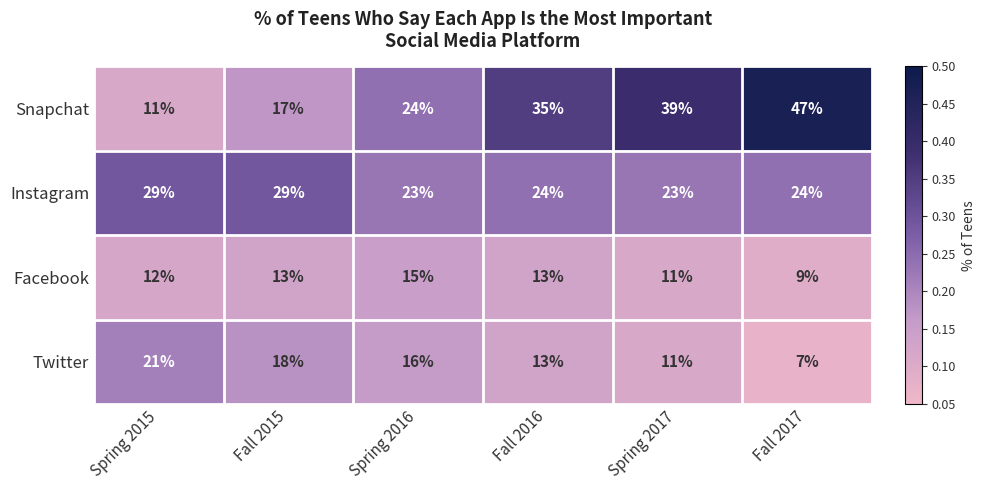

What is the average value of the Instagram series?

25